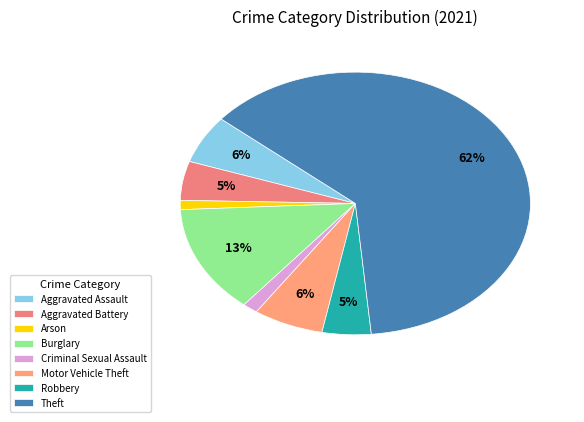

Rank the categories by value from lowest to highest.

Arson, Criminal Sexual Assault, Robbery, Aggravated Battery, Aggravated Assault, Motor Vehicle Theft, Burglary, Theft